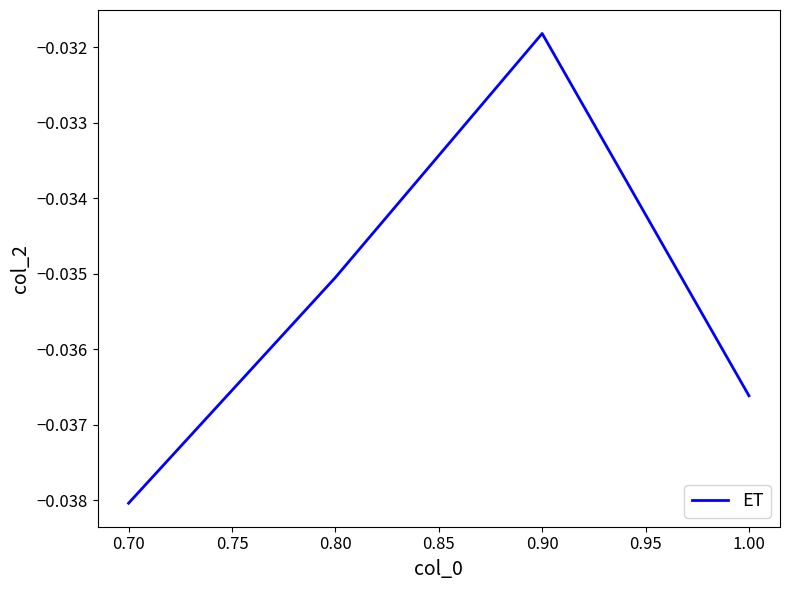

At which label is the value closest to 0?

0.90